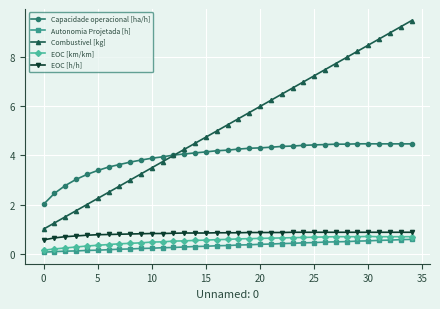

How many distinct data groups are displayed?

5